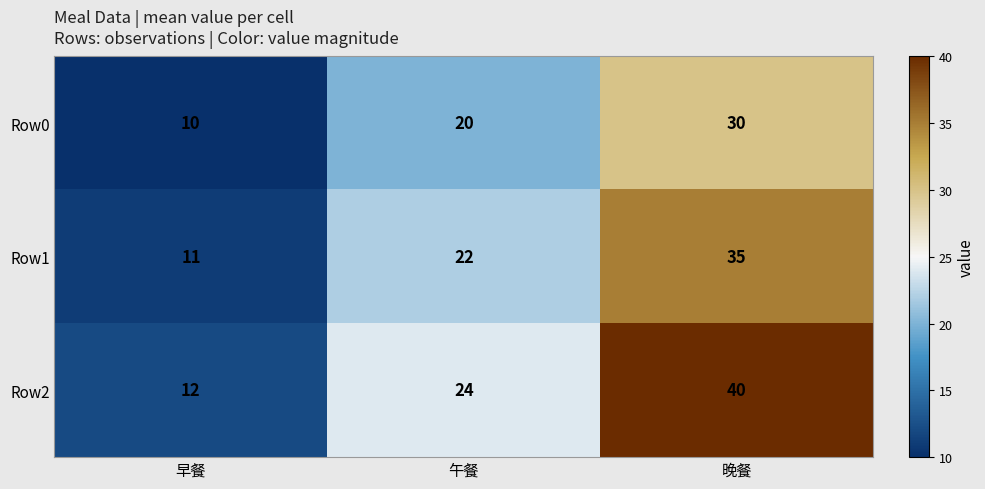

The Row0 series shows 10 at 早餐. True or false?

True